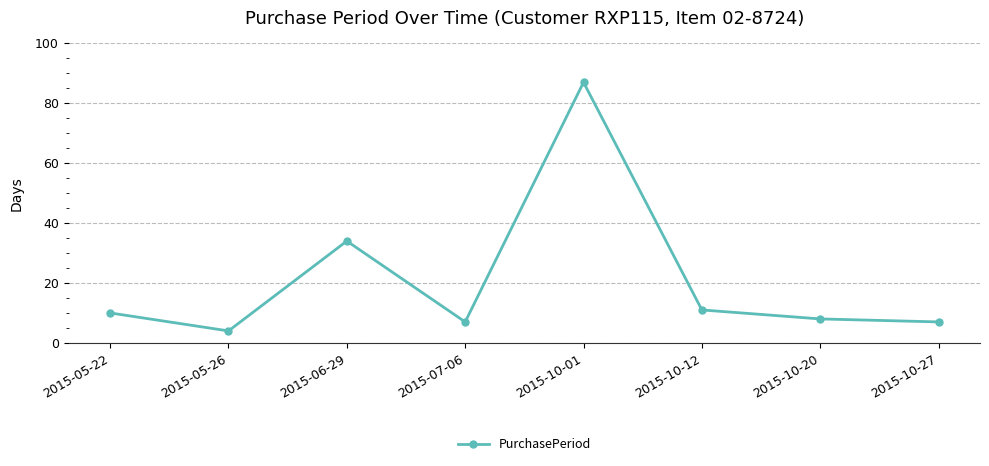

What position from the left is 2015-10-27?

8